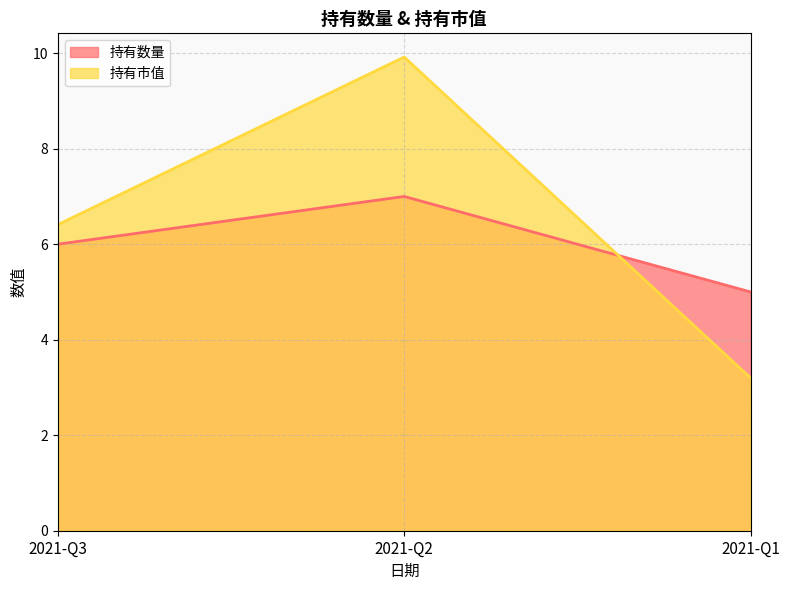

Which series has the largest total across all categories?

持有市值